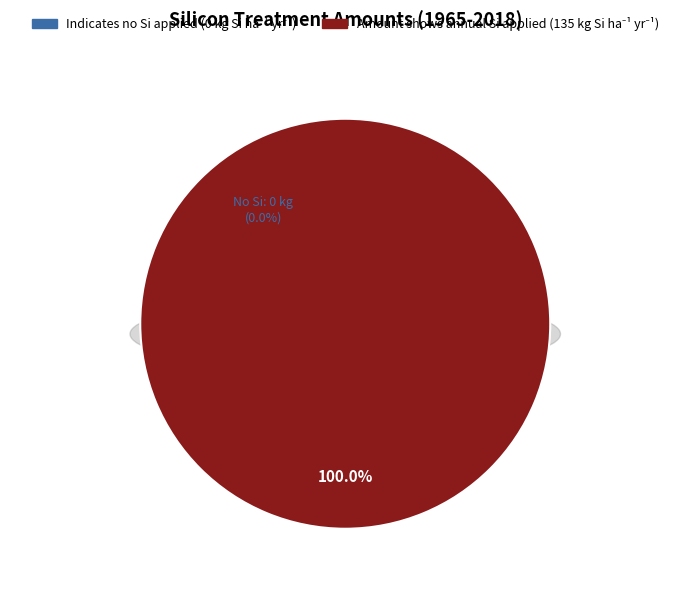

Which category has the smallest portion of the pie?

Indicates no Si applied